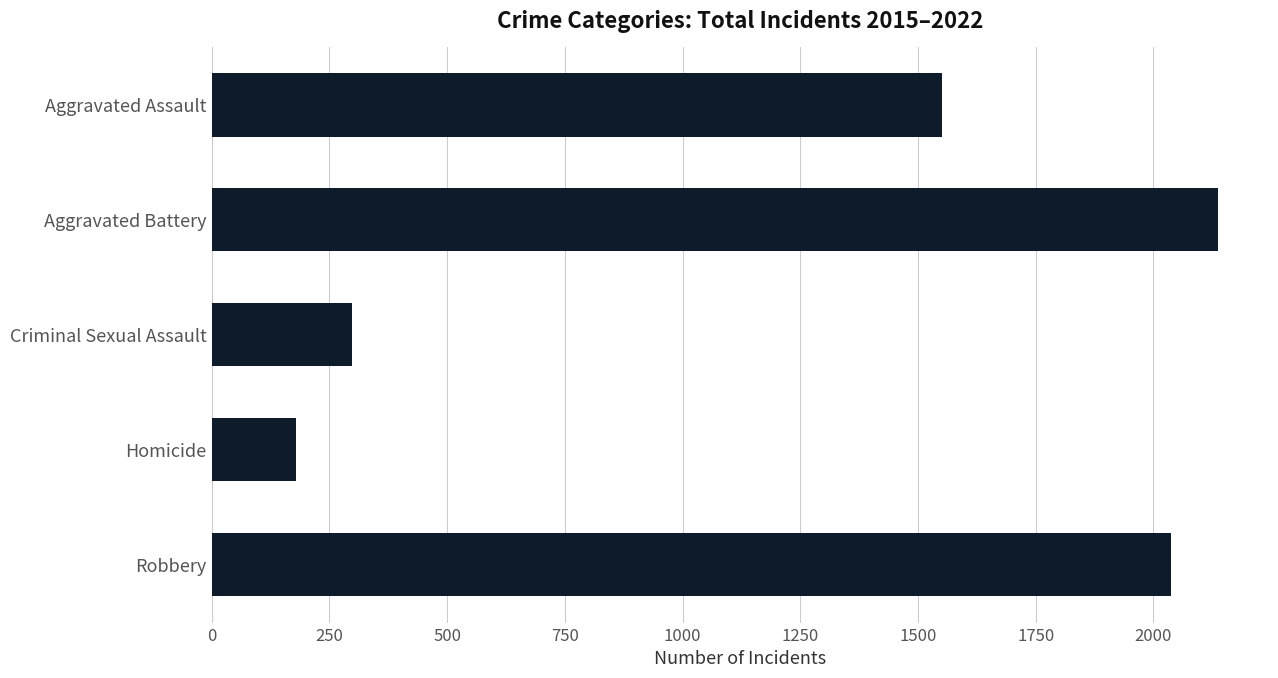

How many bars are there in total?

5